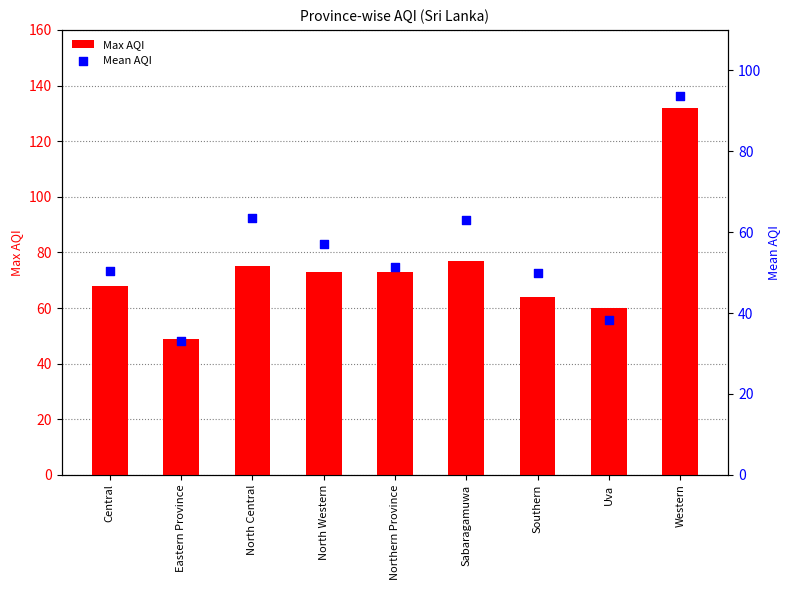

What are all the series names shown in the legend?

Max AQI, Mean AQI